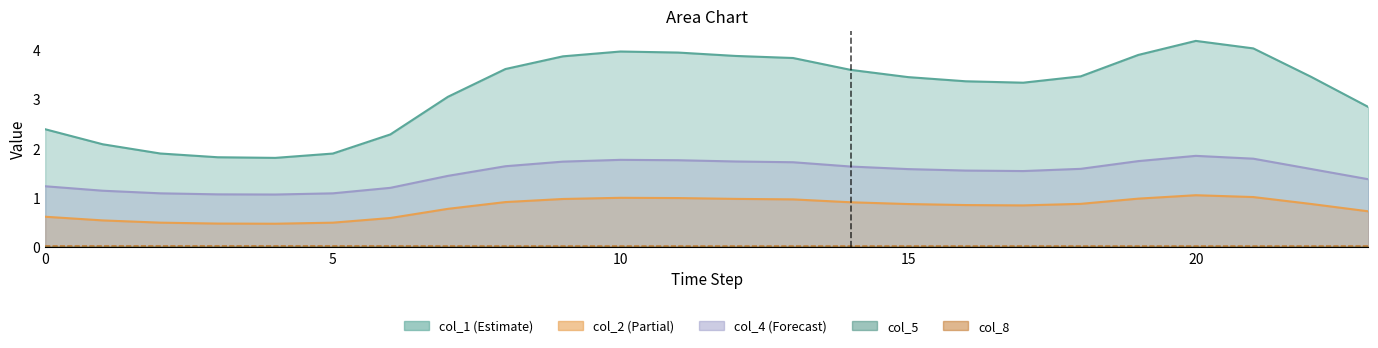

What is the total value across all series at 0?

4.3